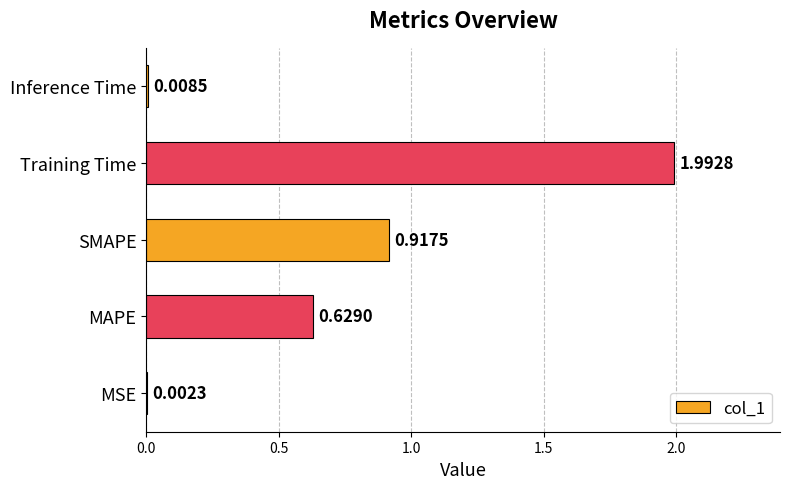

What is the change in value from MSE to Training Time?

+2.0